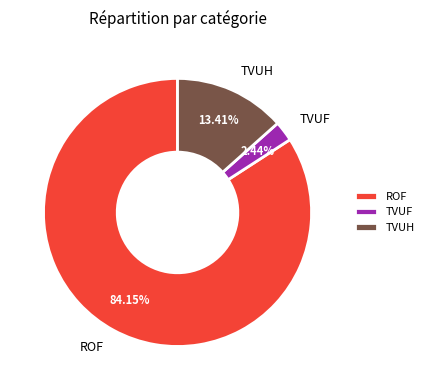

Rank the categories by value from highest to lowest.

ROF, TVUH, TVUF